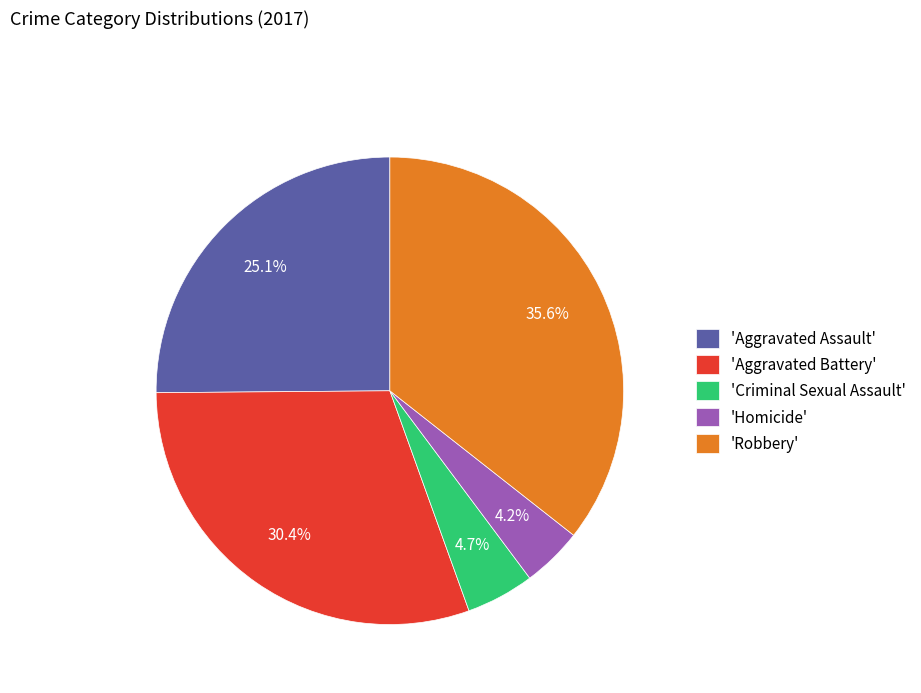

Is there a majority slice in this chart?

No